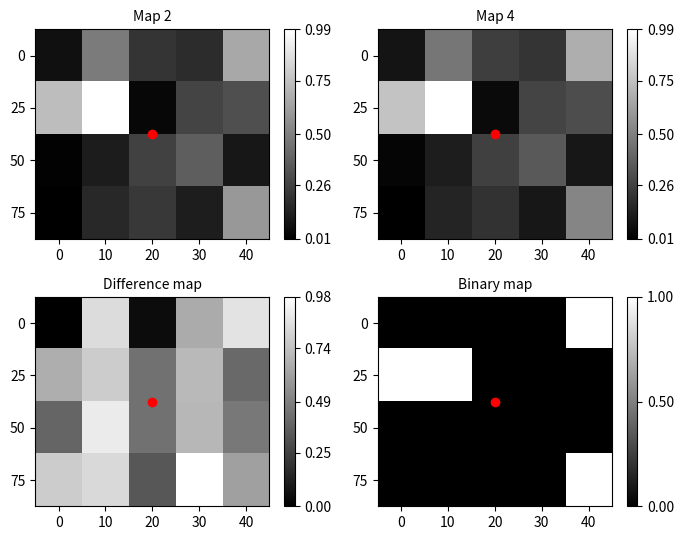

The 50 series shows 0 at 20. True or false?

True